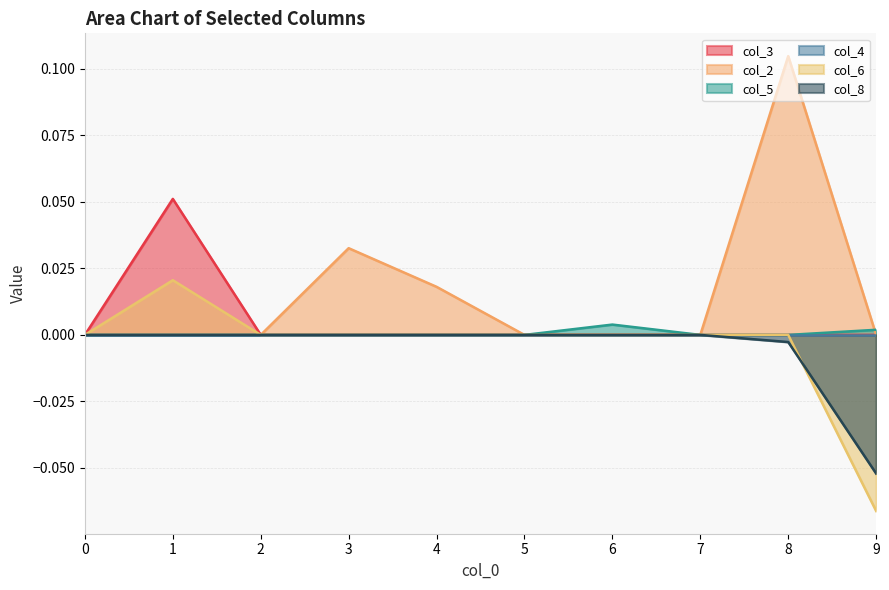

Which series has the widest spread of values?

col_2